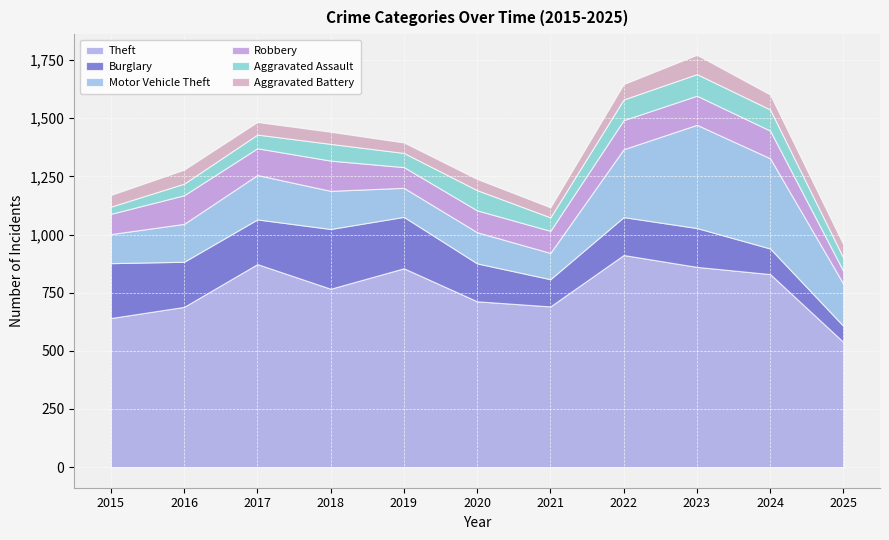

Which series changed the most between 2015 and 2018?

Theft